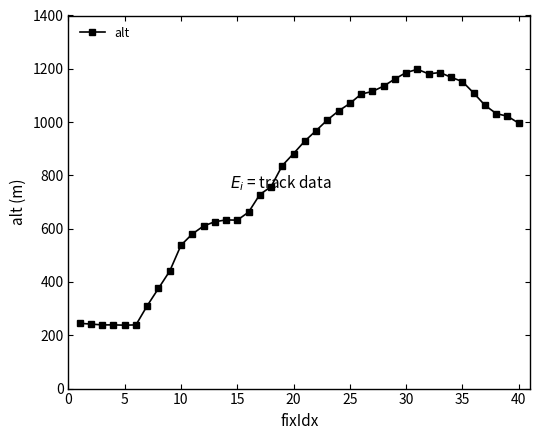

What is the value of the 11th point from the left?

580